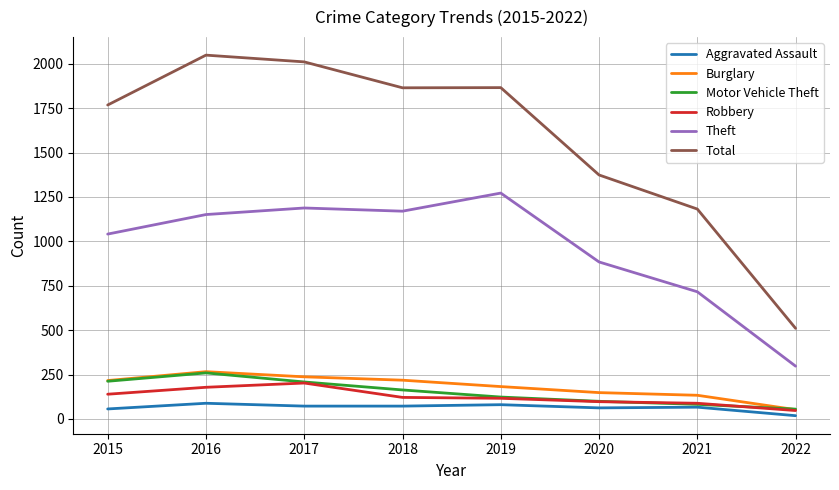

What are all the series names shown in the legend?

Aggravated Assault, Burglary, Motor Vehicle Theft, Robbery, Theft, Total